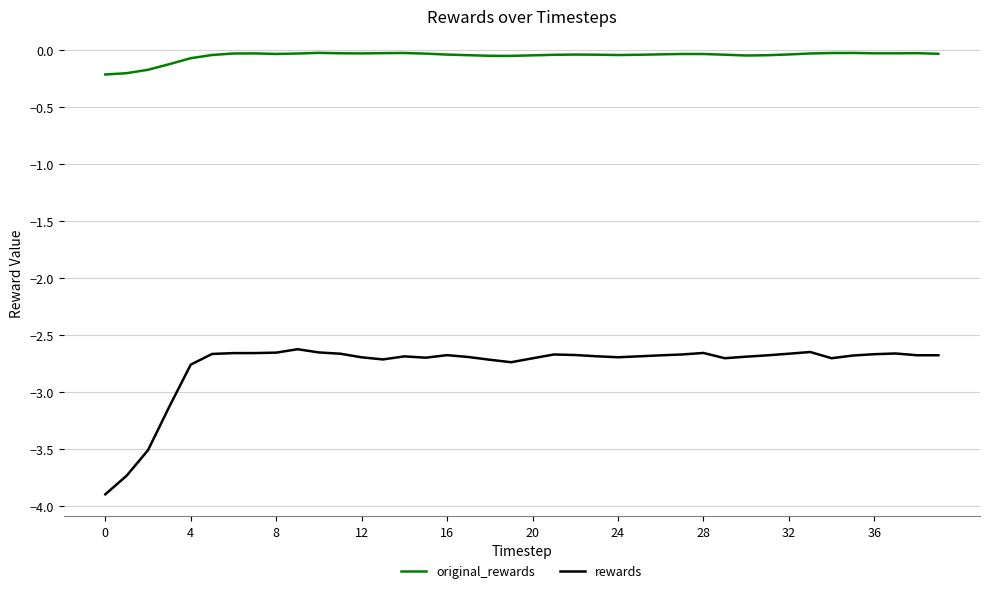

What is the lowest value of the rewards series?

-3.9